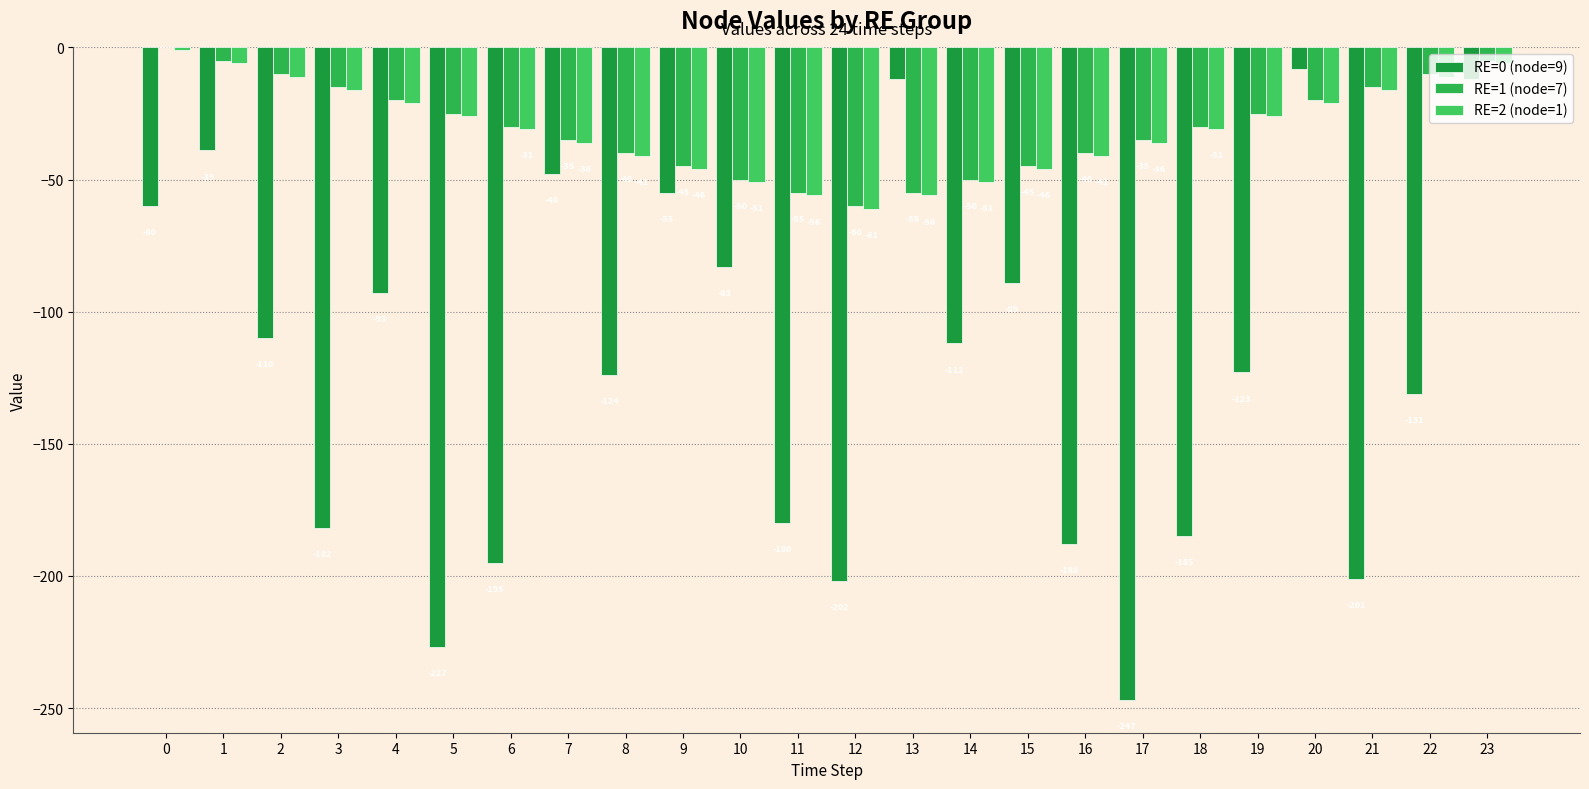

Reading right to left, extract all data points from this chart.

RE=0 (node=9): -12	-131	-201	-8	-123	-185	-247	-188	-89	-112	-12	-202	-180	-83	-55	-124	-48	-195	-227	-93	-182	-110	-39	-60
RE=1 (node=7): -5	-10	-15	-20	-25	-30	-35	-40	-45	-50	-55	-60	-55	-50	-45	-40	-35	-30	-25	-20	-15	-10	-5	0
RE=2 (node=1): -6	-11	-16	-21	-26	-31	-36	-41	-46	-51	-56	-61	-56	-51	-46	-41	-36	-31	-26	-21	-16	-11	-6	-1